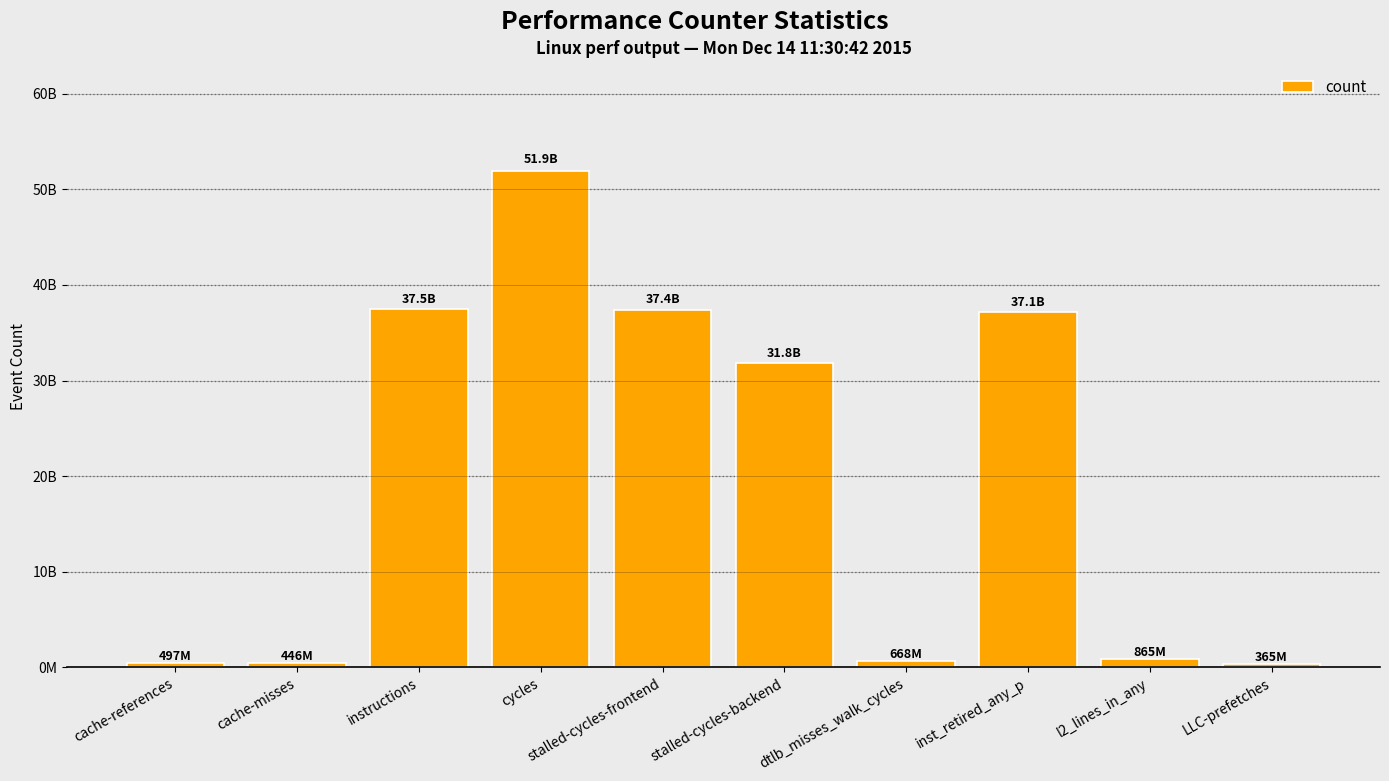

What is the label of the 10th bar from the right?

cache-references